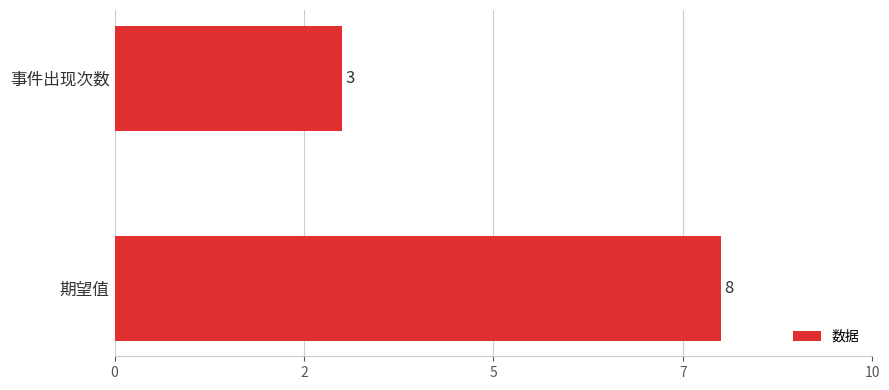

What is the difference between the maximum and minimum values?

5